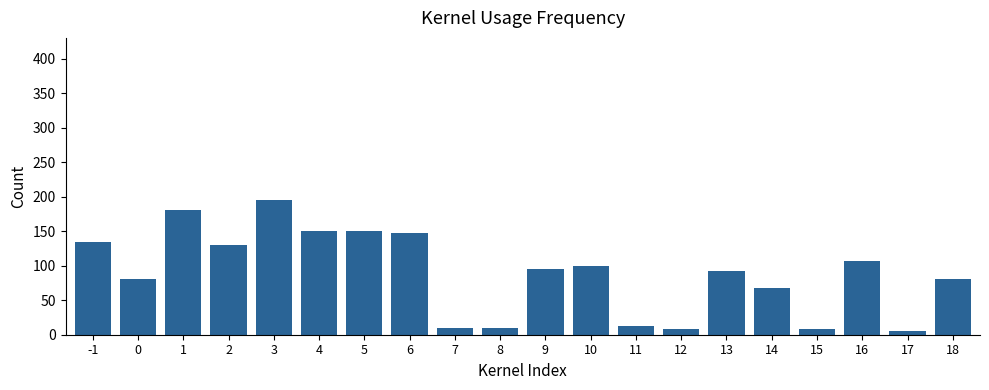

Reading left to right, extract all data points from this chart.

135	80	180	130	195	150	150	148	10	10	95	100	12	8	93	68	8	107	5	80